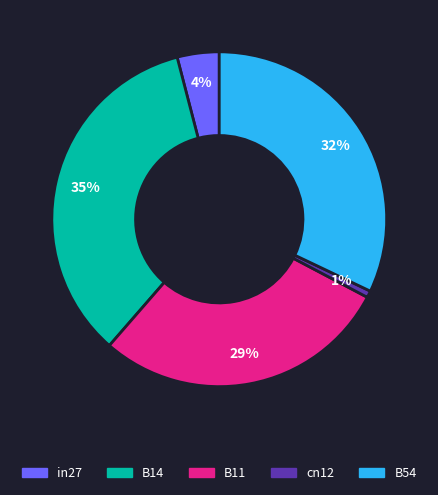

To the nearest percent, what percentage of the pie is B11?

29%